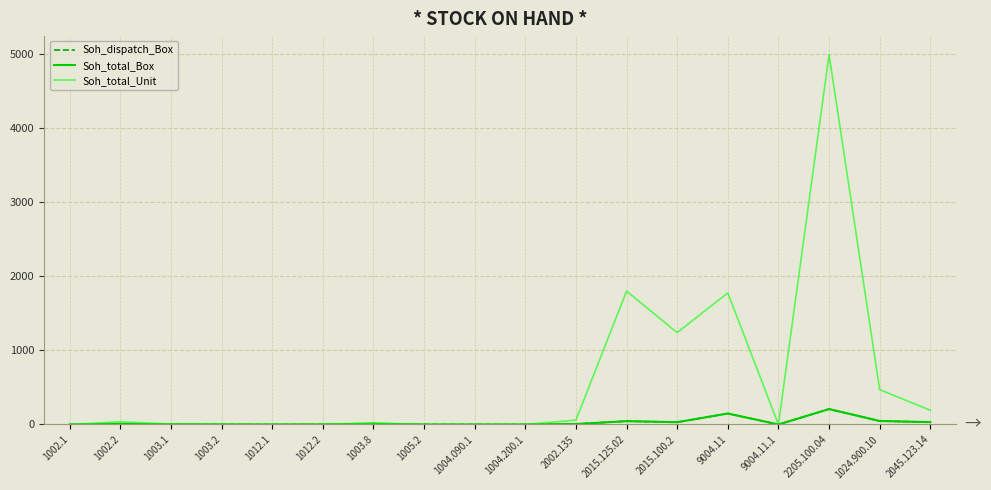

Does the chart have visible grid lines?

Yes